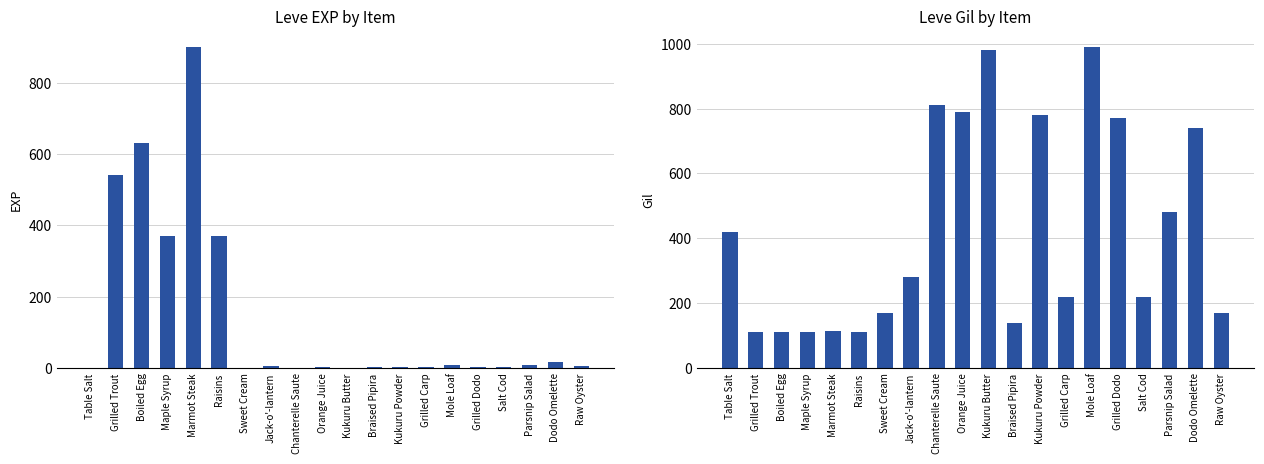

At which label is Leve EXP closest to 450?

Maple Syrup